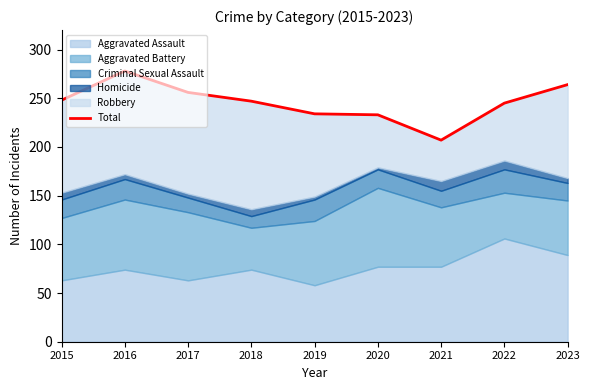

Rank the categories by value from lowest to highest.

2021, 2020, 2019, 2022, 2018, 2015, 2017, 2023, 2016